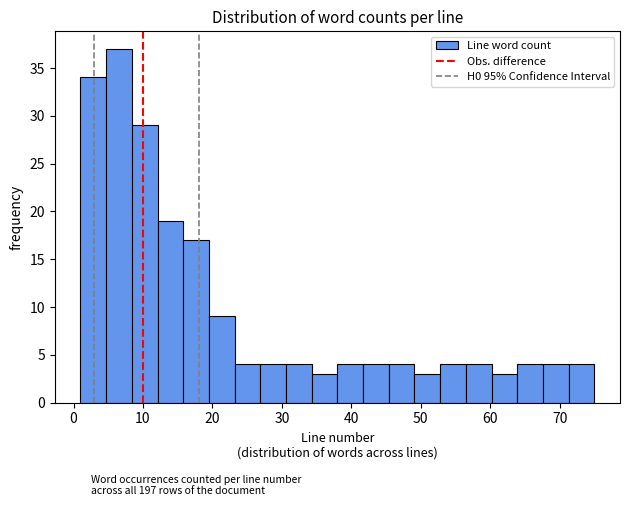

Read against the x-axis, roughly where is the centre of the tallest bar?

7